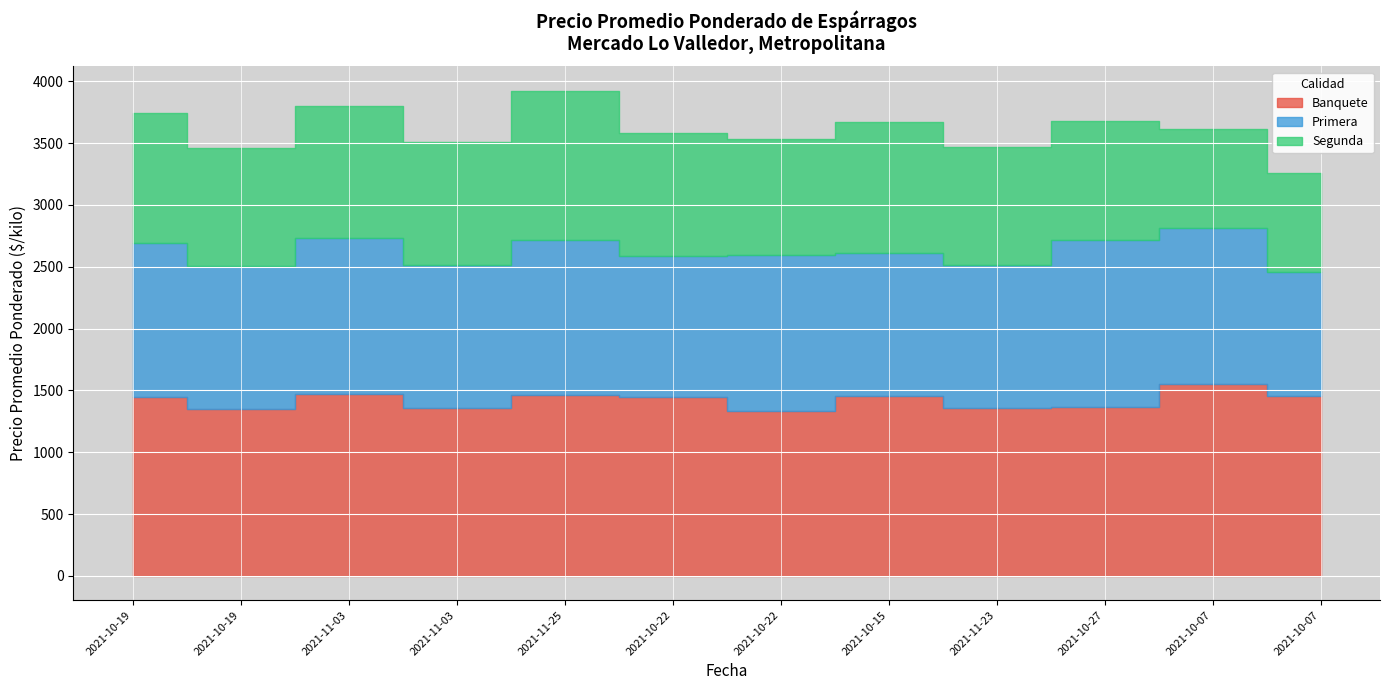

True or false: Segunda has more than 0 interior local peaks.

True